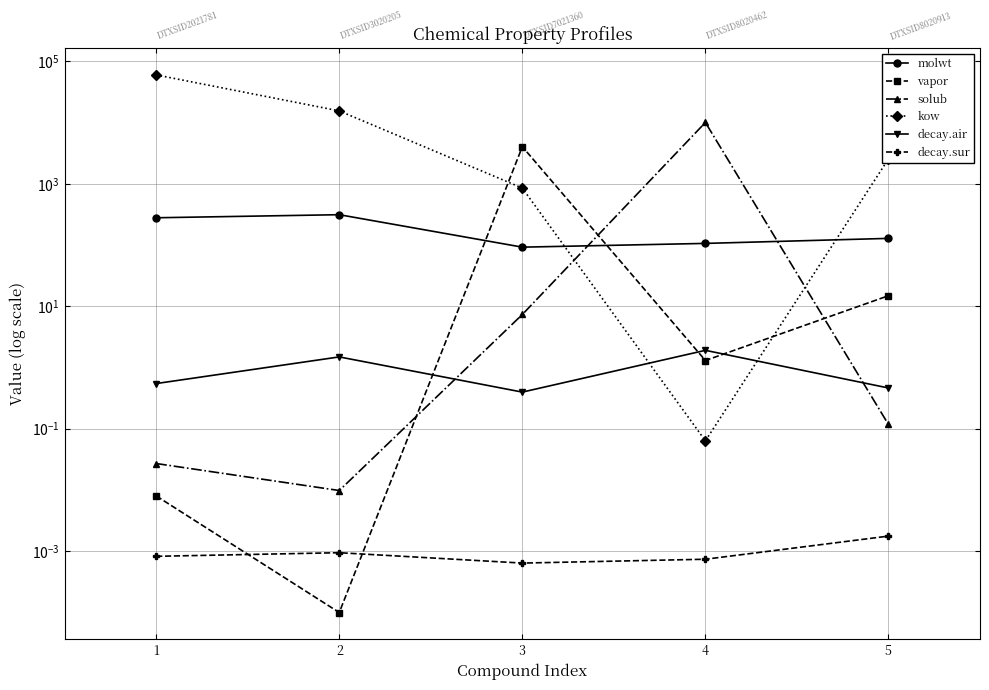

What value does the kow series have at 1?

59975.0